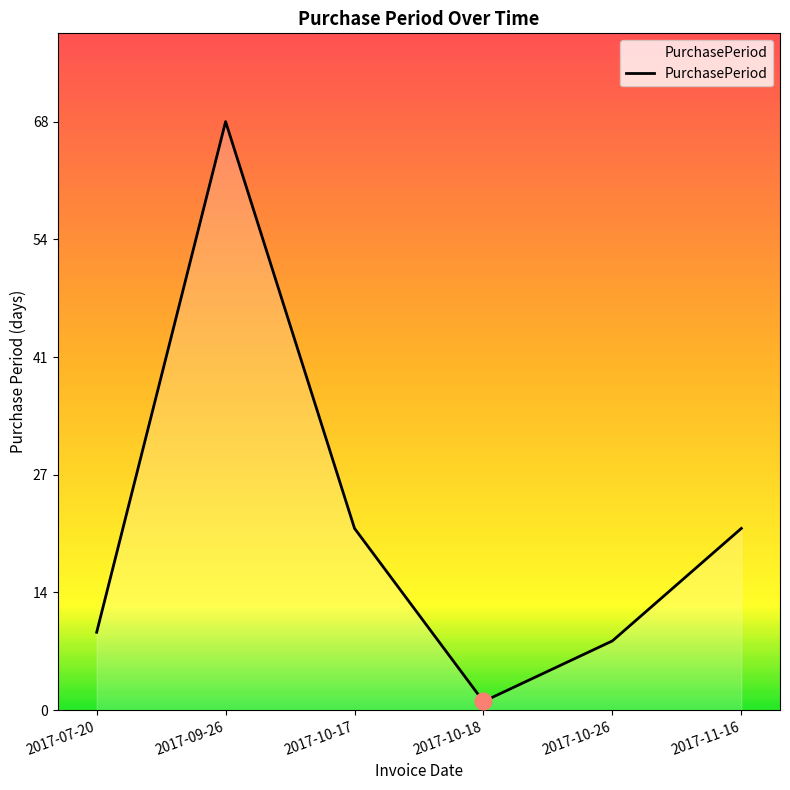

What is the sum of the values at 2017-07-20 and 2017-10-17?

30